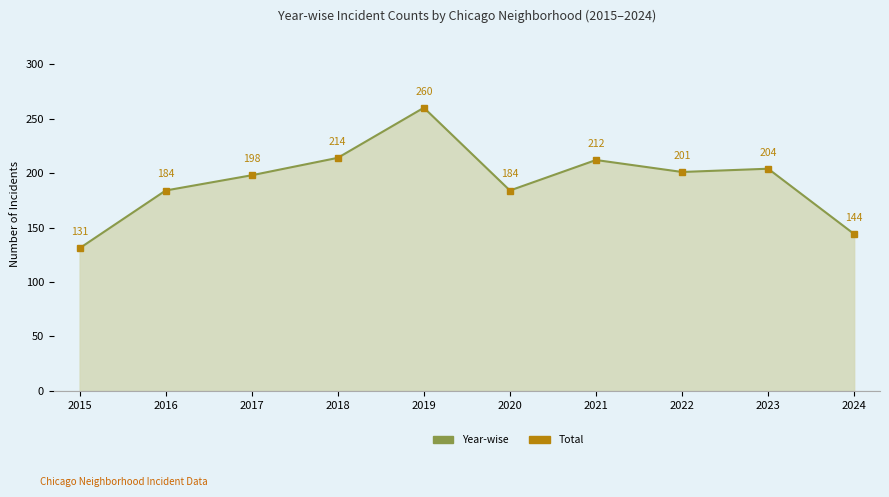

What is the change in value from 2017 to 2022?

+3